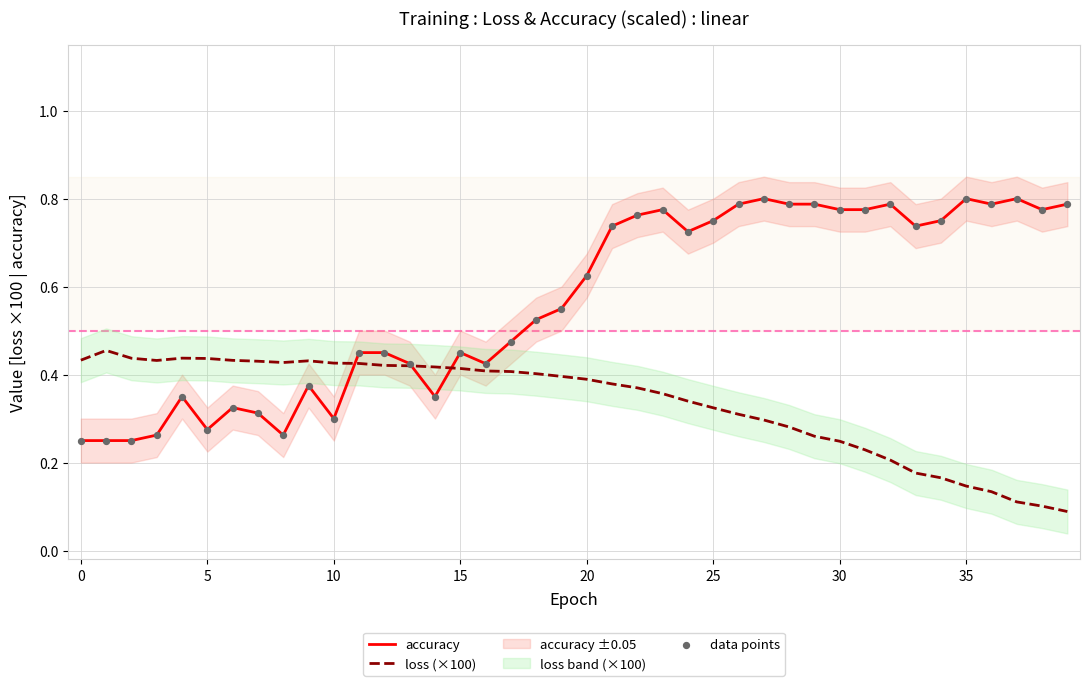

Is the value of accuracy at 12 greater than the value of loss (×100) at 29?

Yes